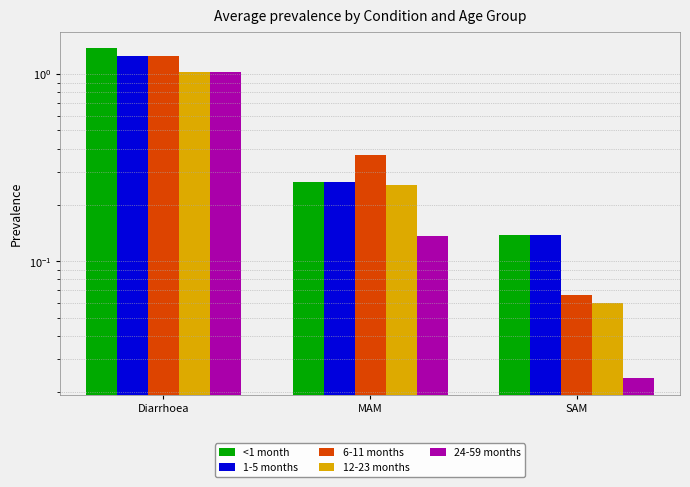

How many 1-5 months values are between 0 and 1?

2